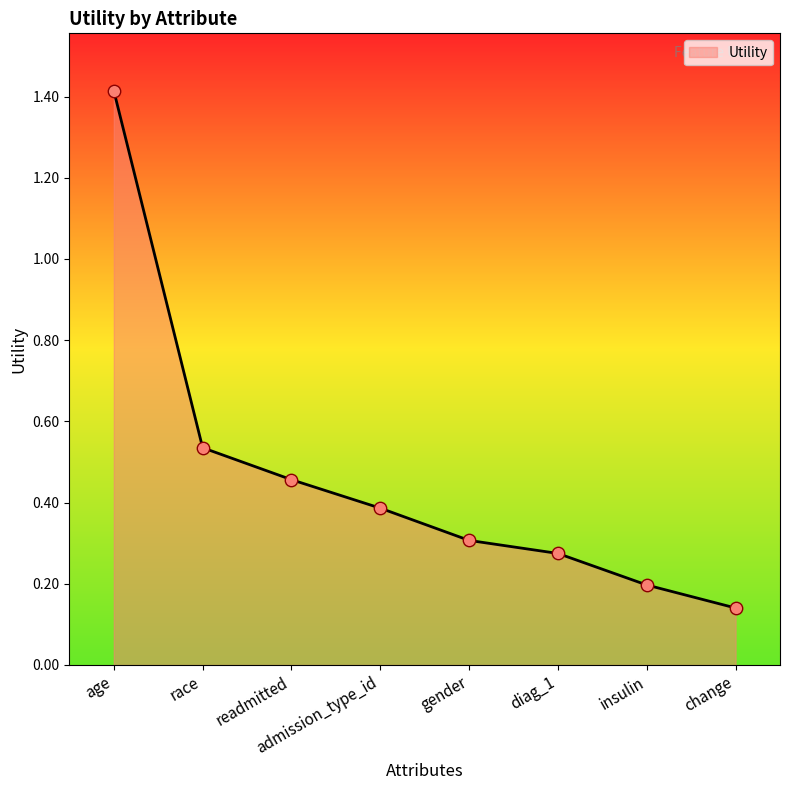

Between admission_type_id and insulin, which is larger?

admission_type_id